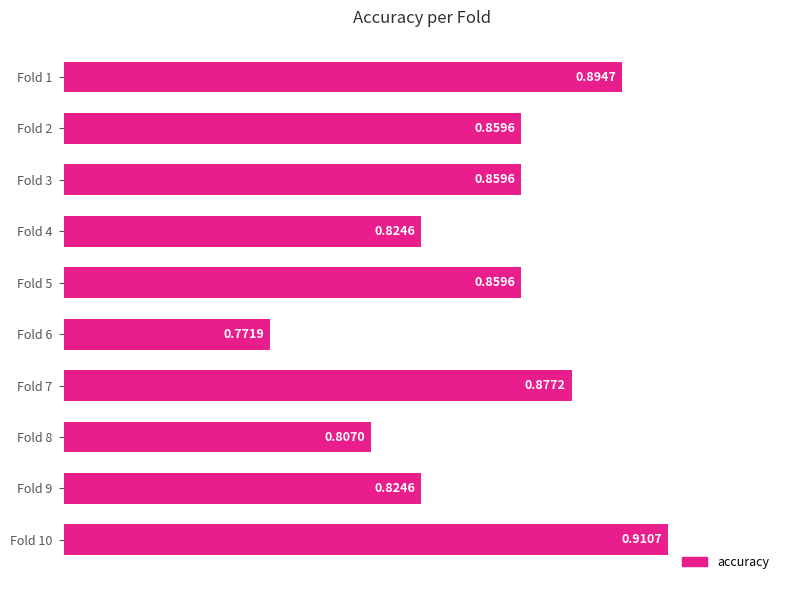

Which category has the lowest value across all series?

Fold 6